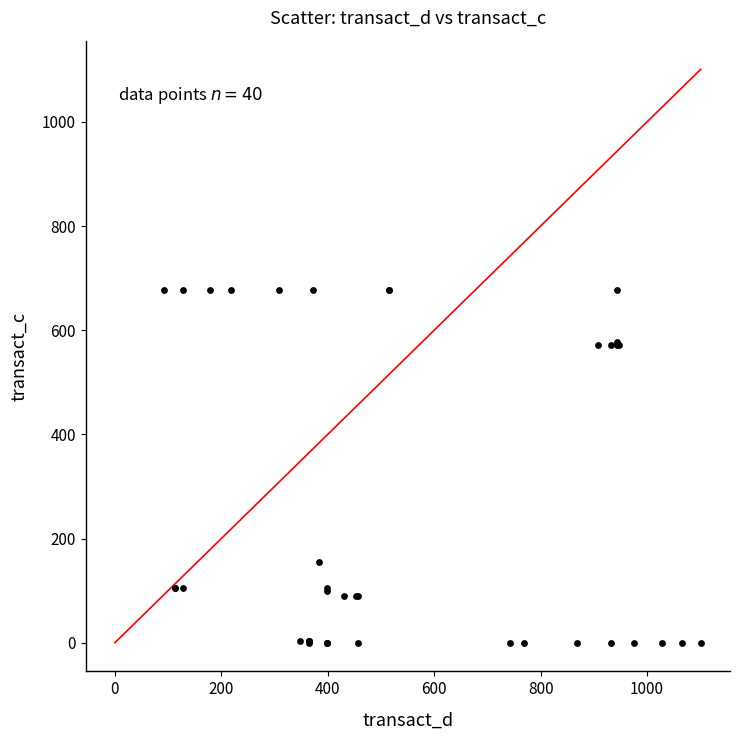

What Y value in the scatter plot is closest to 338?

154.1